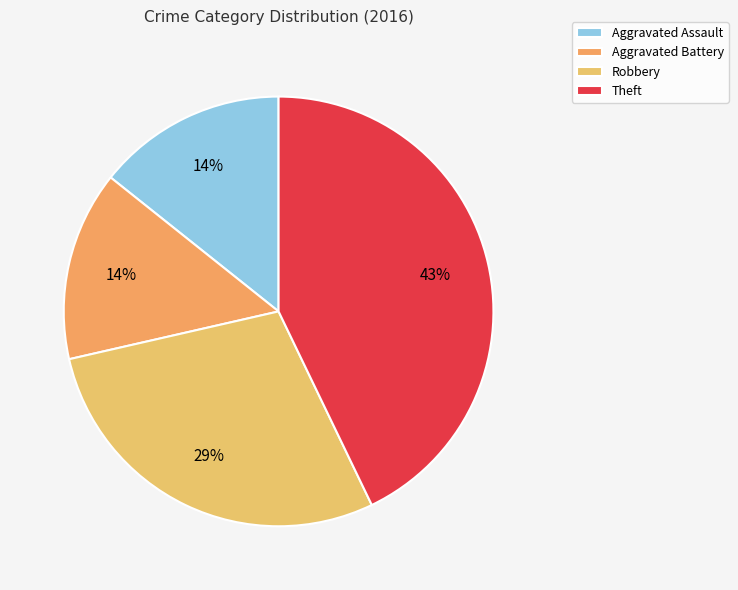

True or false: Aggravated Assault accounts for 14% of the total.

True